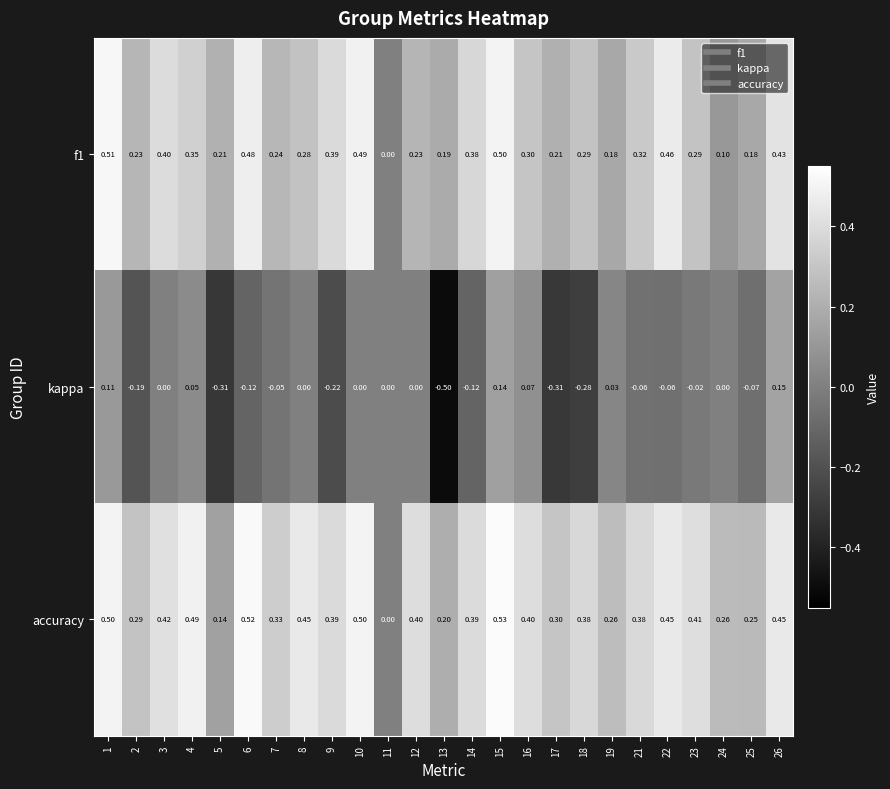

Between 3 and 18, which series saw the biggest shift?

kappa